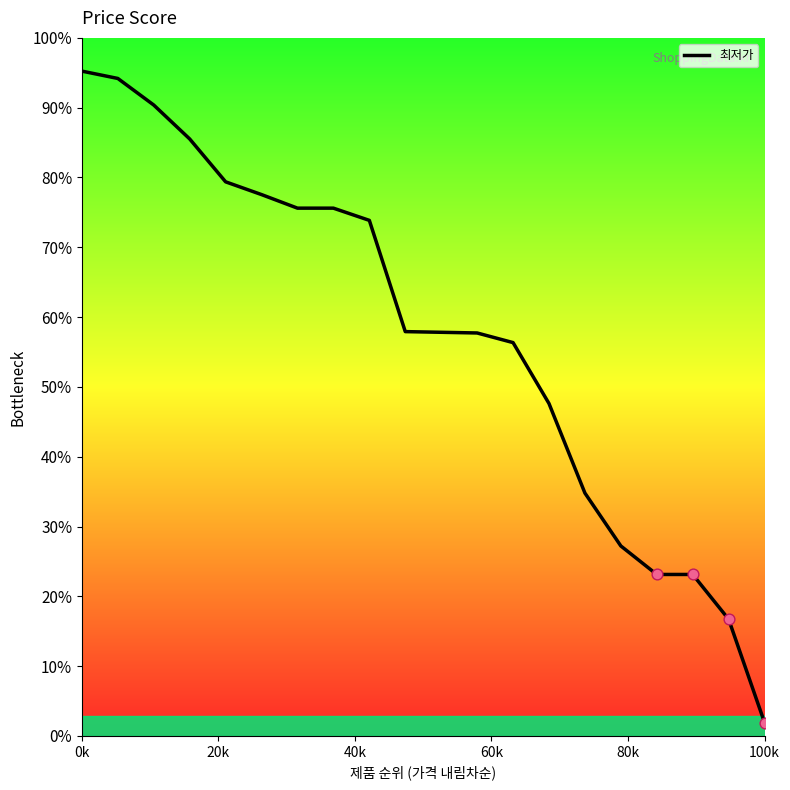

Between 15 and 10, which is larger?

10